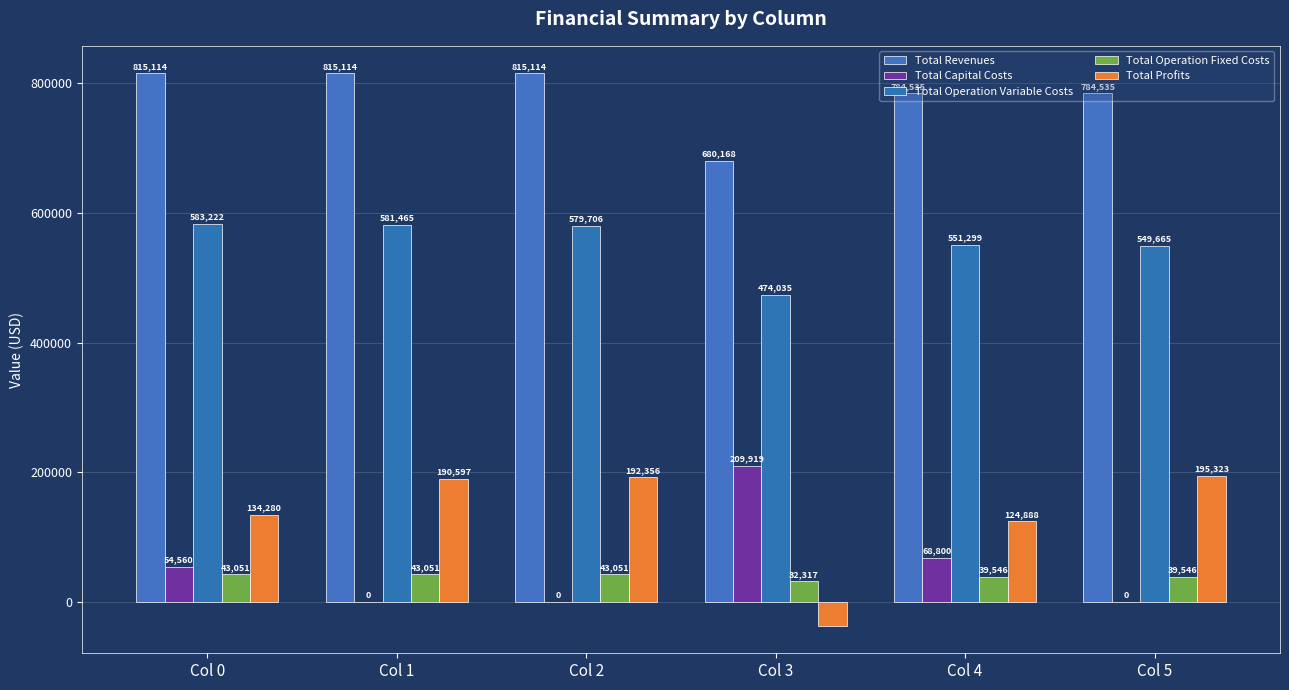

Reading left to right, extract all data points from this chart.

Total Revenues: 815114.6	815114.6	815114.6	680168.4	784535.8	784535.8
Total Capital Costs: 54560.0	0.0	0.0	209920.0	68800.0	0.0
Total Operation Variable Costs: 583222.5	581465.9	579706.8	474035.7	551299.8	549665.5
Total Operation Fixed Costs: 43051.6	43051.6	43051.6	32317.0	39547.0	39547.0
Total Profits: 134280.5	190597.1	192356.2	-36104.4	124889.0	195323.3